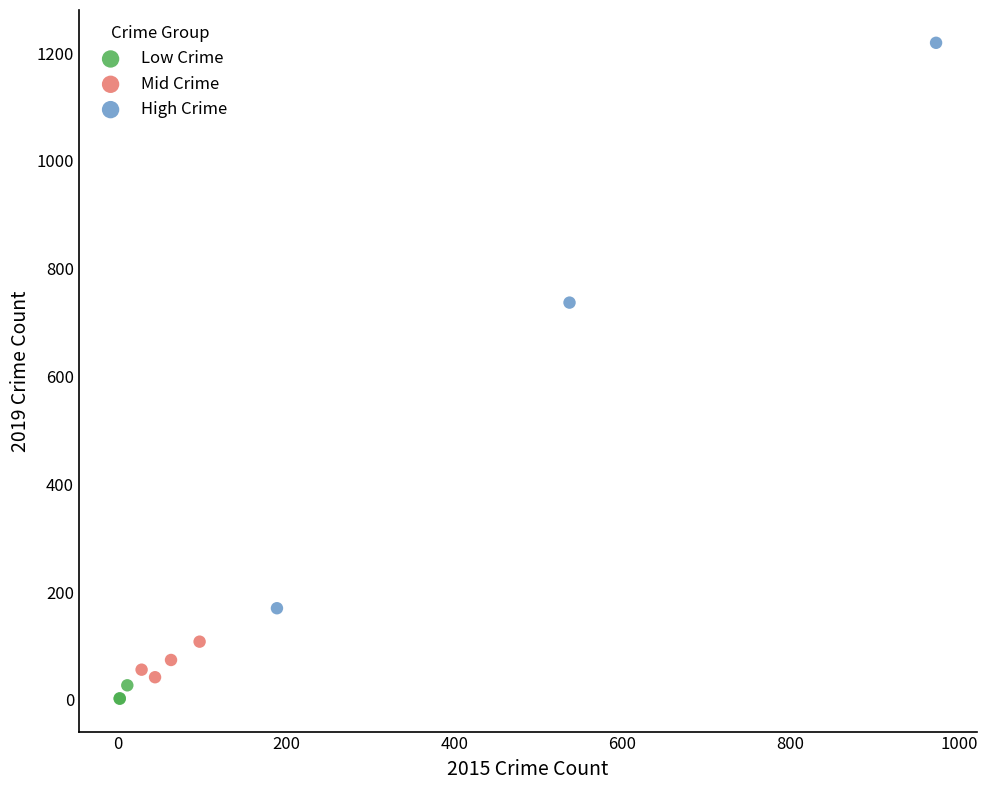

Which series has the widest spread of Y values?

High Crime